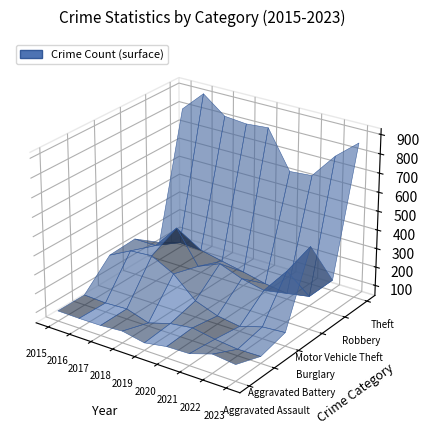

Reading left to right, transcribe all the data shown in this chart.

Aggravated Assault: 2015=100	2016=98	2017=99	2018=108	2019=85	2020=105	2021=108	2022=146	2023=132
Aggravated Battery: 2015=100	2016=94	2017=100	2018=63	2019=98	2020=114	2021=93	2022=80	2023=82
Burglary: 2015=233	2016=292	2017=301	2018=240	2019=133	2020=90	2021=72	2022=108	2023=117
Motor Vehicle Theft: 2015=241	2016=240	2017=370	2018=198	2019=248	2020=204	2021=178	2022=317	2023=482
Robbery: 2015=142	2016=176	2017=169	2018=144	2019=120	2020=93	2021=76	2022=97	2023=222
Theft: 2015=802	2016=912	2017=822	2018=811	2019=821	2020=621	2021=631	2022=765	2023=864